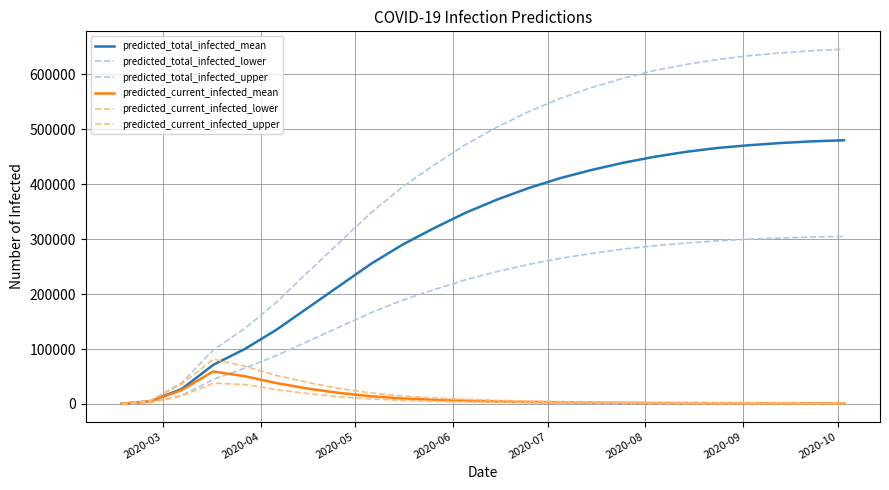

Reading left to right, what are all the values shown in this chart?

predicted_total_infected_mean: 398	4730	27342	71250	100093	135000	175000	215000	255000	290000	320000	348000	372000	393000	411000	426000	439000	450000	459000	466000	471000	475000	478000	480000
predicted_total_infected_lower: 229	2727	15506	44732	65142	88000	114000	140000	166000	189000	208000	226000	241000	254000	265000	274000	282000	288000	293000	297000	300000	302000	304000	305000
predicted_total_infected_upper: 505	6117	38674	98148	137534	185000	240000	294000	348000	395000	435000	472000	504000	532000	556000	576000	593000	607000	618000	627000	634000	639000	643000	646000
predicted_current_infected_mean: 398	4730	25354	59116	50513	38000	28000	20000	14000	10000	7500	5800	4600	3700	3000	2500	2100	1800	1600	1400	1300	1200	1100	1050
predicted_current_infected_lower: 229	2727	14361	37745	35351	26000	19000	13000	9000	6500	4800	3700	2900	2300	1900	1500	1300	1100	950	850	750	700	650	620
predicted_current_infected_upper: 505	6117	36149	81550	68488	52000	39000	28000	20000	14500	10800	8300	6600	5200	4200	3500	2900	2500	2100	1900	1700	1550	1450	1370